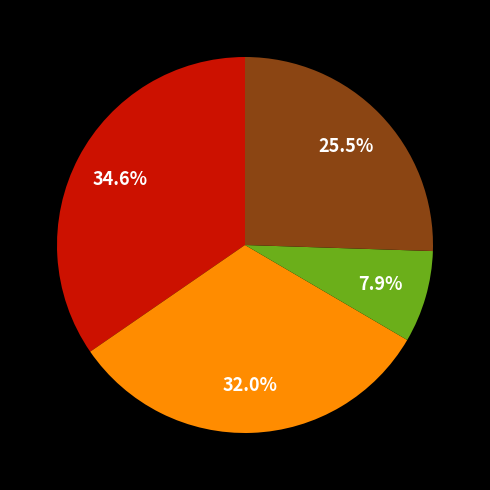

Is there a majority slice in this chart?

No